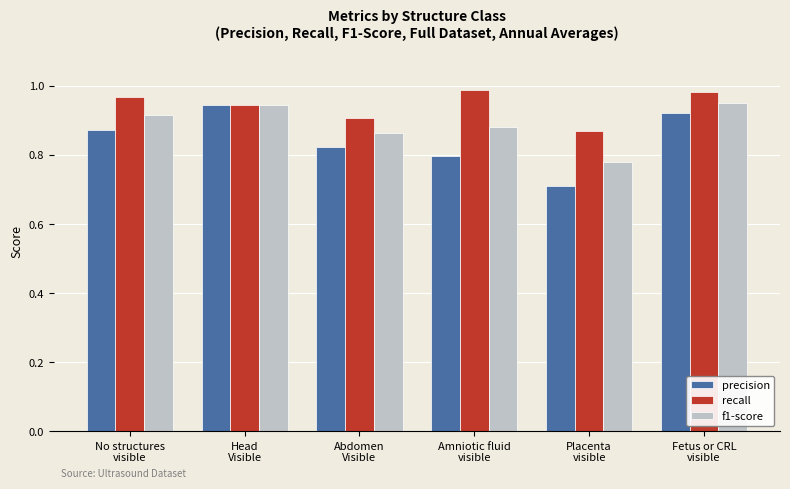

What is the sum of all precision values?

5.1